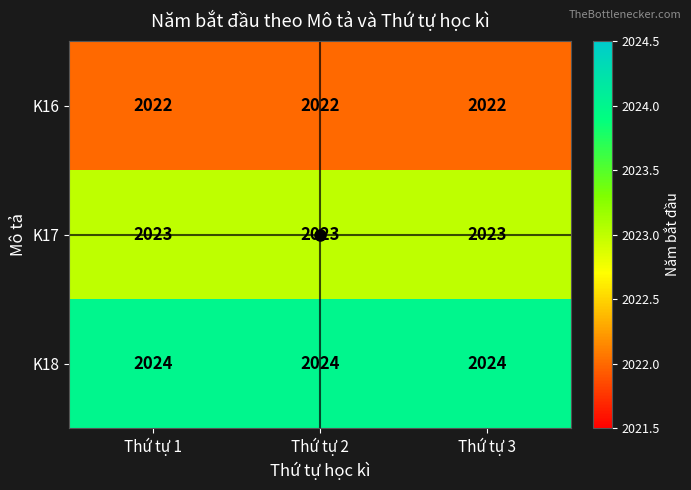

Is the value of K16 at Thứ tự 3 greater than the value of K17 at Thứ tự 1?

No